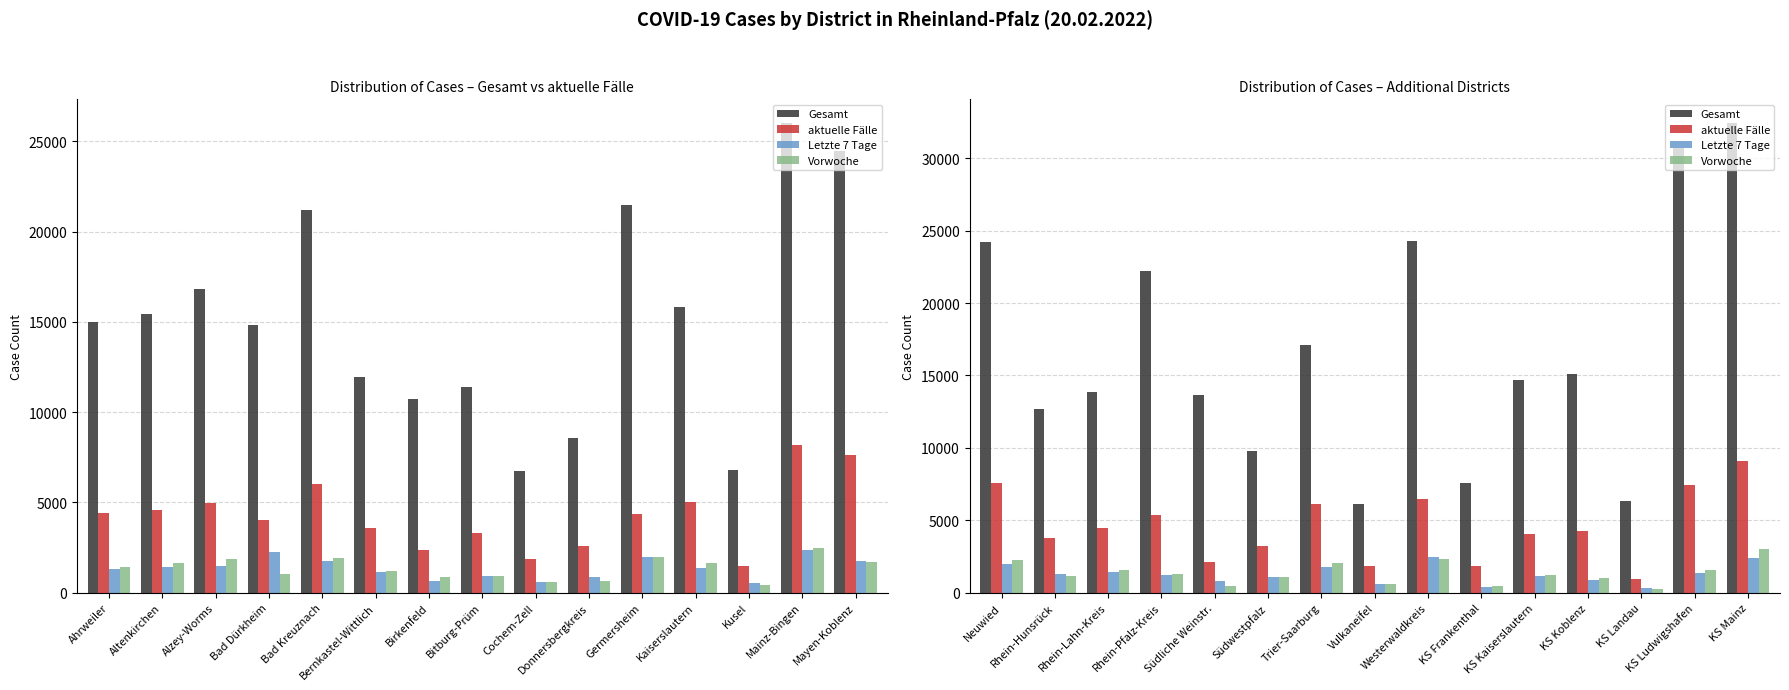

How many values in the Vorwoche series exceed 1244?

7